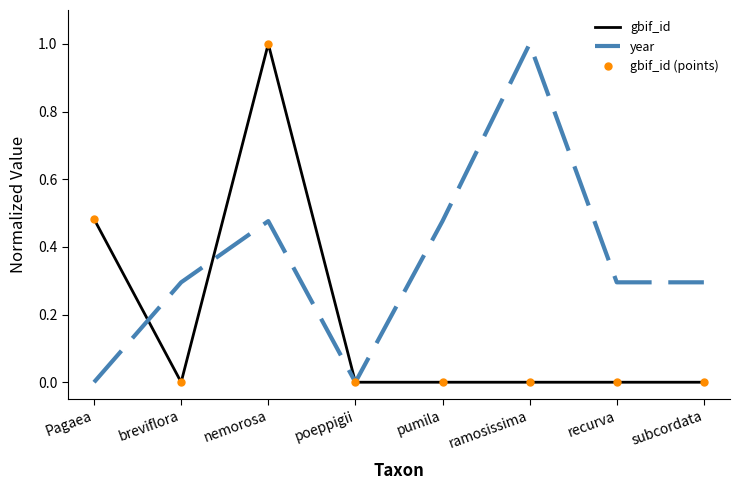

How many lines are shown in the chart?

3